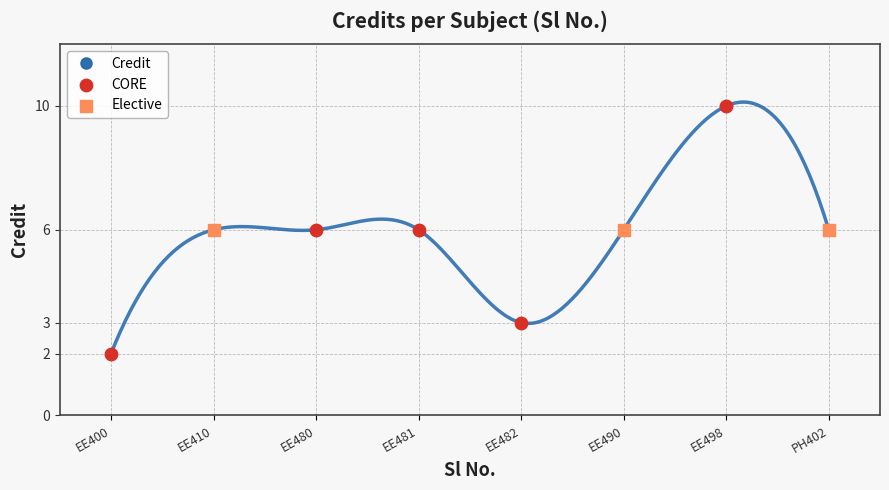

At which label does Credit reach its peak?

EE498